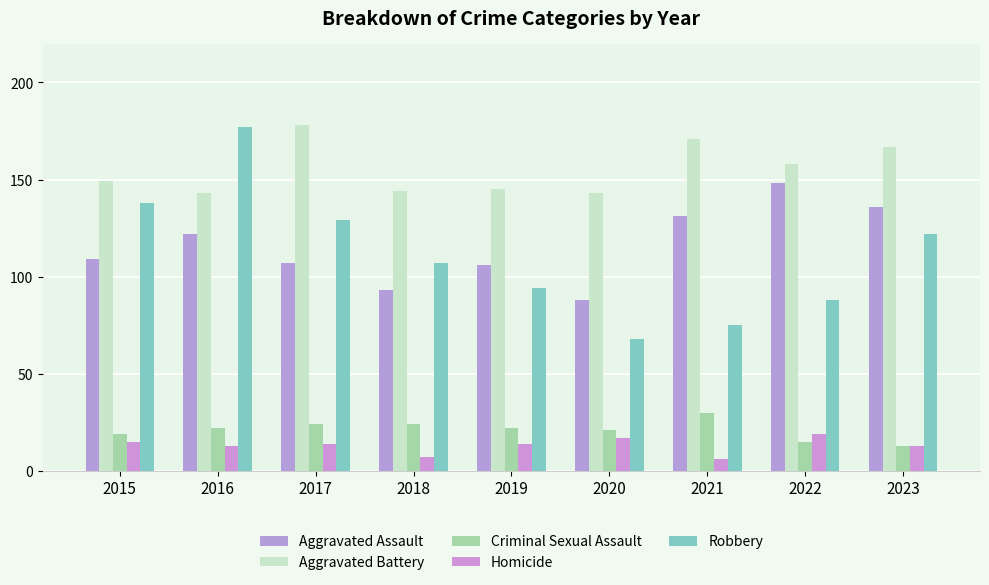

How many series are shown in this chart?

5